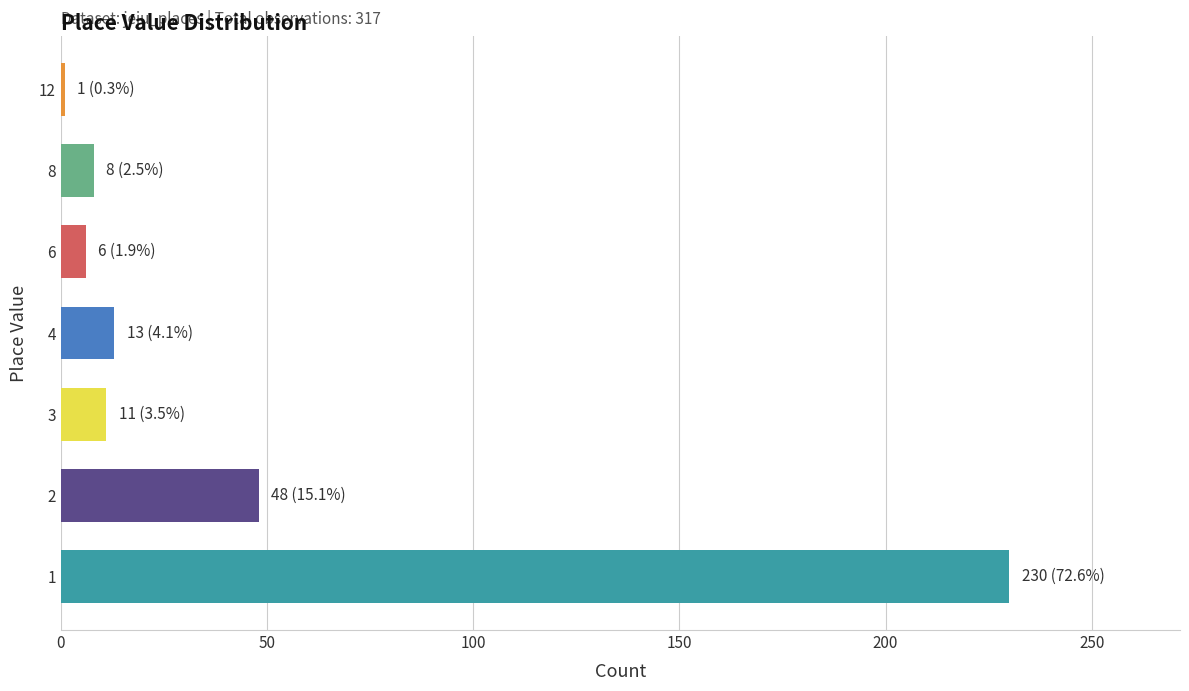

Approximately how many times larger is the value at 3 compared to 6?

1.8